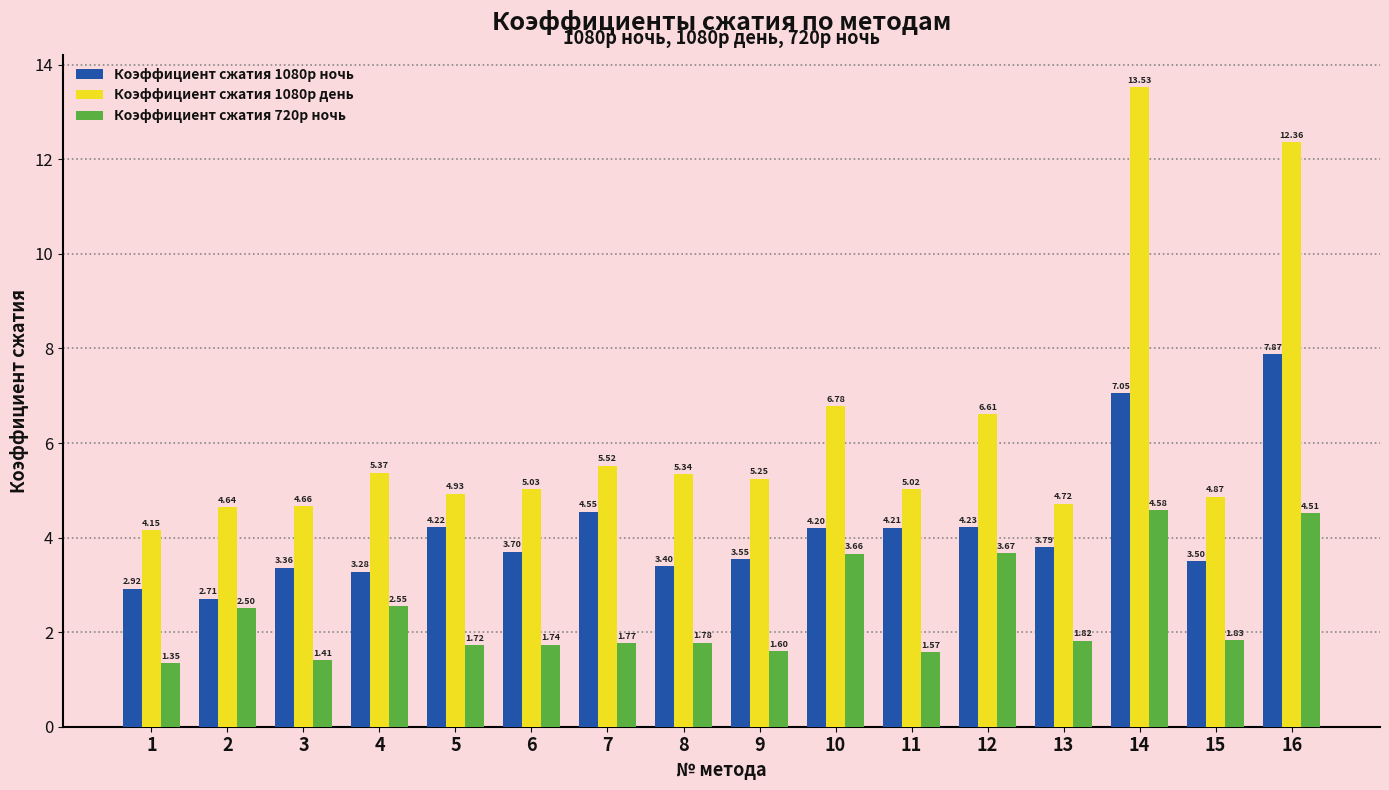

Rank the series by their average value, from highest to lowest.

Коэффициент сжатия 1080p день, Коэффициент сжатия 1080p ночь, Коэффициент сжатия 720p ночь